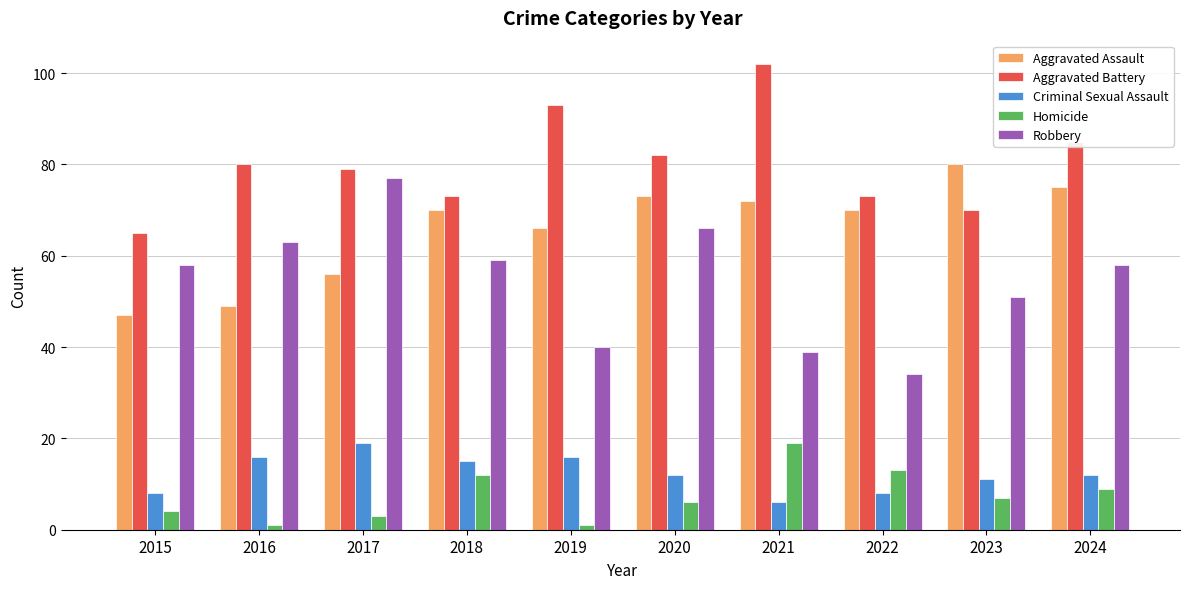

Reading left to right, list all the values displayed in this chart.

Aggravated Assault: 2015=47	2016=49	2017=56	2018=70	2019=66	2020=73	2021=72	2022=70	2023=80	2024=75
Aggravated Battery: 2015=65	2016=80	2017=79	2018=73	2019=93	2020=82	2021=102	2022=73	2023=70	2024=85
Criminal Sexual Assault: 2015=8	2016=16	2017=19	2018=15	2019=16	2020=12	2021=6	2022=8	2023=11	2024=12
Homicide: 2015=4	2016=1	2017=3	2018=12	2019=1	2020=6	2021=19	2022=13	2023=7	2024=9
Robbery: 2015=58	2016=63	2017=77	2018=59	2019=40	2020=66	2021=39	2022=34	2023=51	2024=58